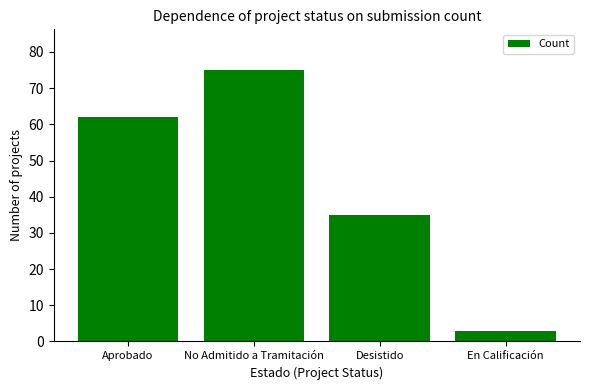

At which category does the chart reach its peak across all series?

No Admitido a Tramitación